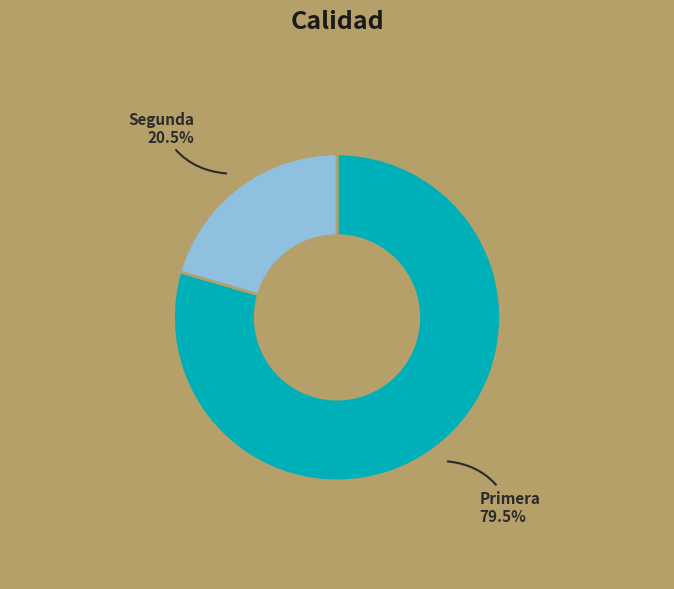

Which category has the biggest portion of the pie?

Primera